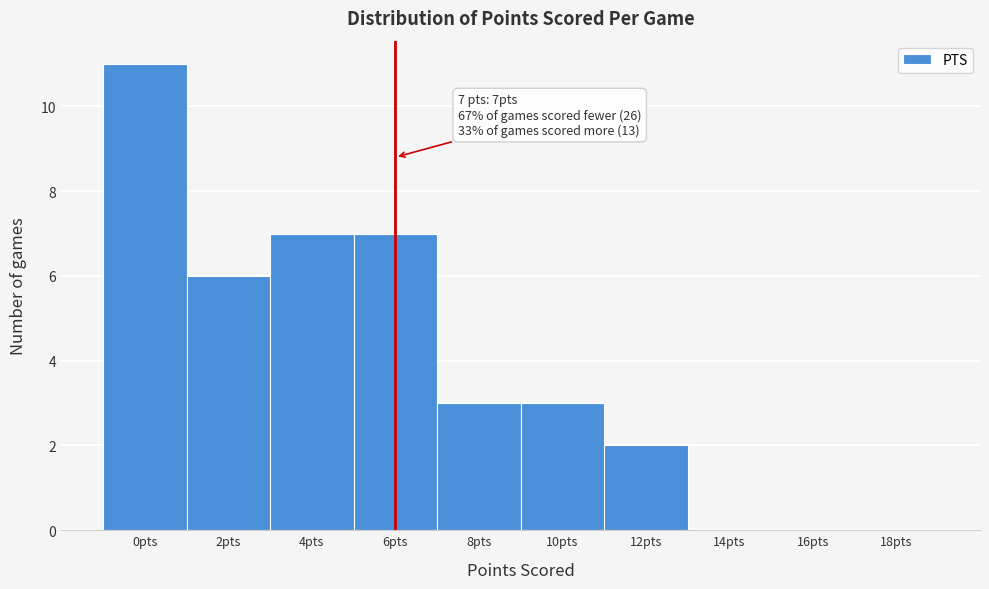

Reading left to right, extract all data points from this chart.

0pts=11	2pts=6	4pts=7	6pts=7	8pts=3	10pts=3	12pts=2	14pts=0	16pts=0	18pts=0